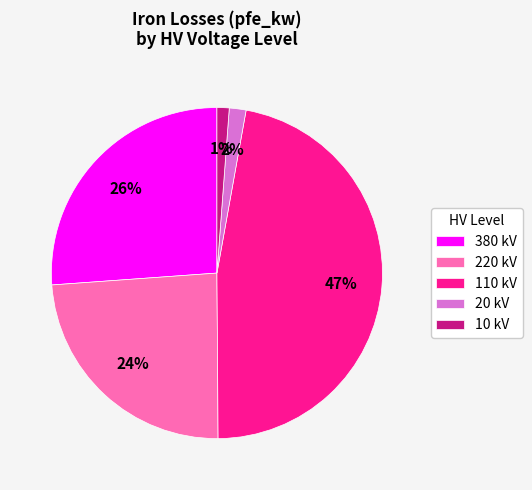

To the nearest percent, what is the average slice percentage?

20%